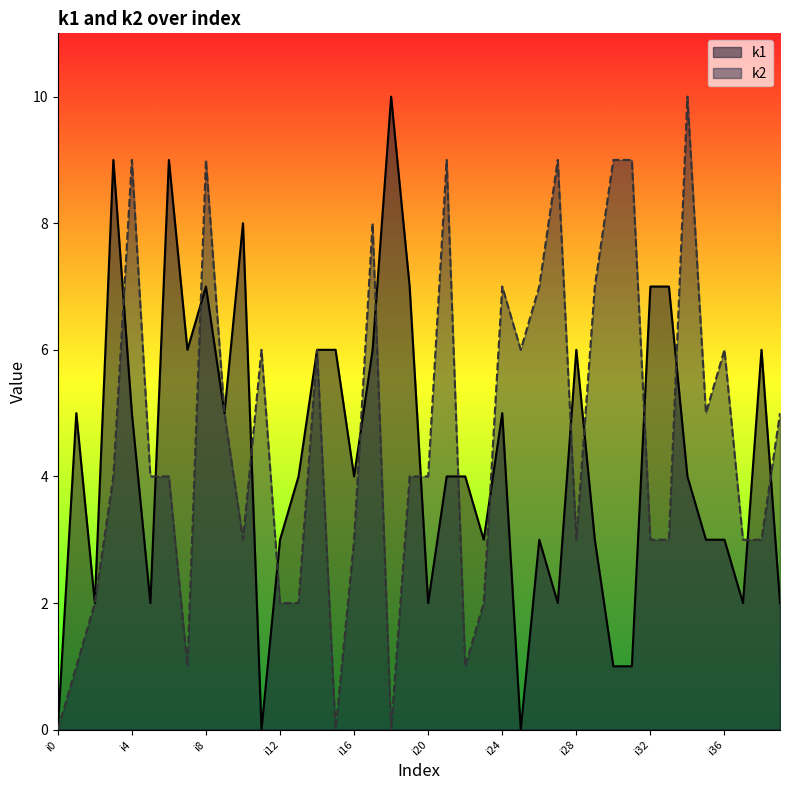

At which label does k1 reach its peak?

i18